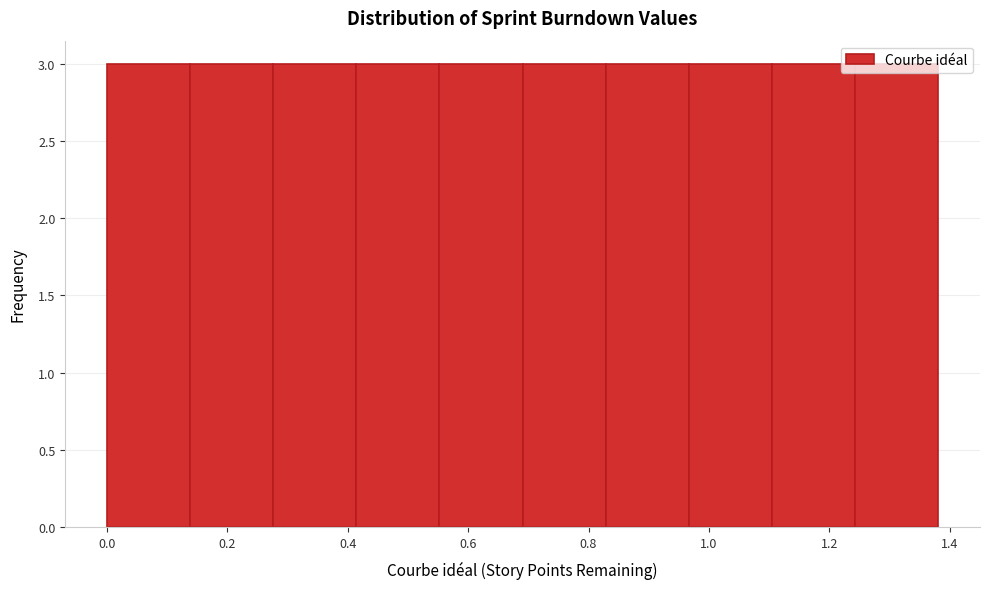

Reading left to right, list every bar in this chart as the range it spans on the x-axis followed by its height. Neither the bar edges nor the heights are printed on the chart, so give them approximately, as read against the axes.

0.00 to 0.14: 3
0.14 to 0.28: 3
0.28 to 0.42: 3
0.42 to 0.56: 3
0.56 to 0.70: 3
0.70 to 0.82: 3
0.82 to 0.96: 3
0.96 to 1.10: 3
1.10 to 1.24: 3
1.24 to 1.38: 3